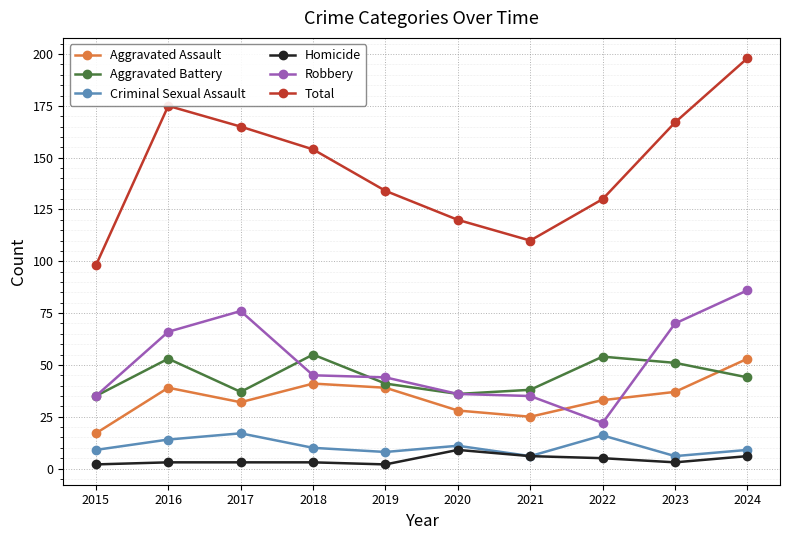

At which label does Aggravated Assault reach its peak?

2024